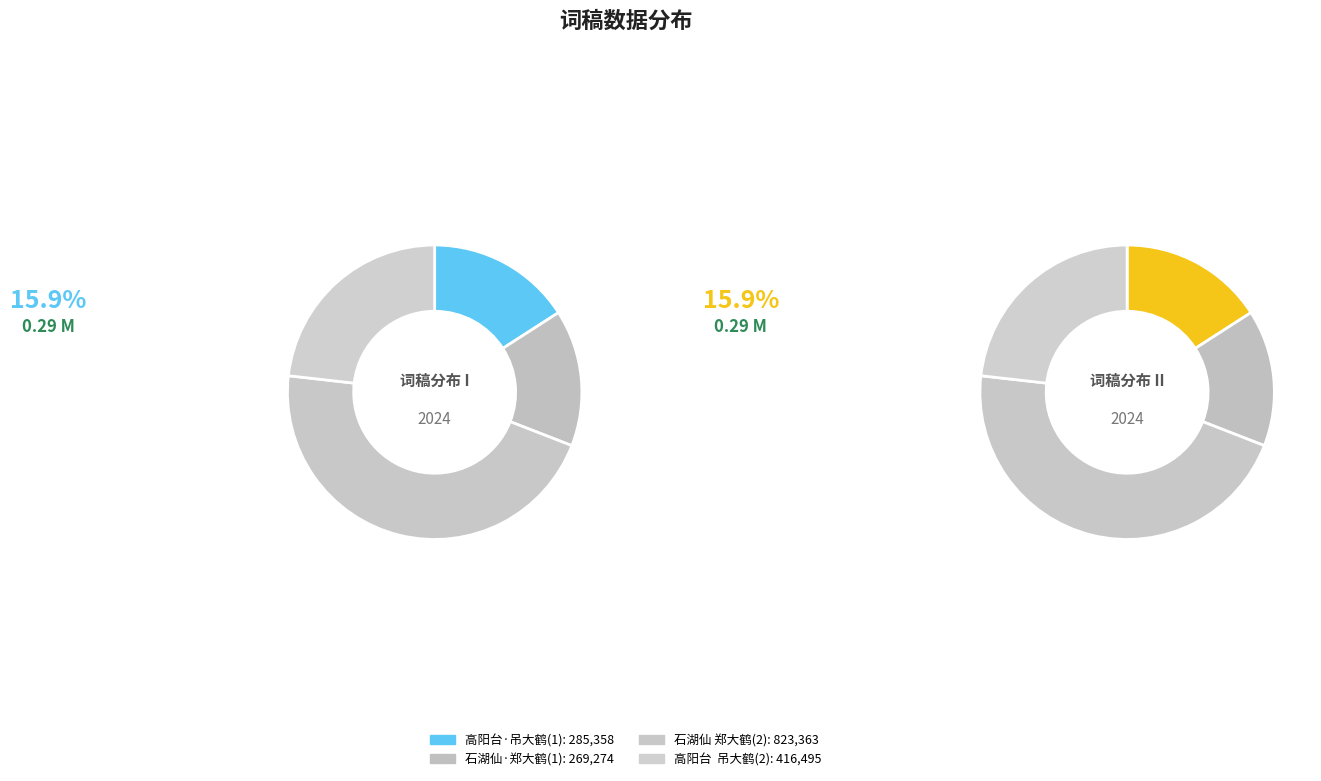

What is the largest slice in the pie chart?

石湖仙 郑大鹤词稿